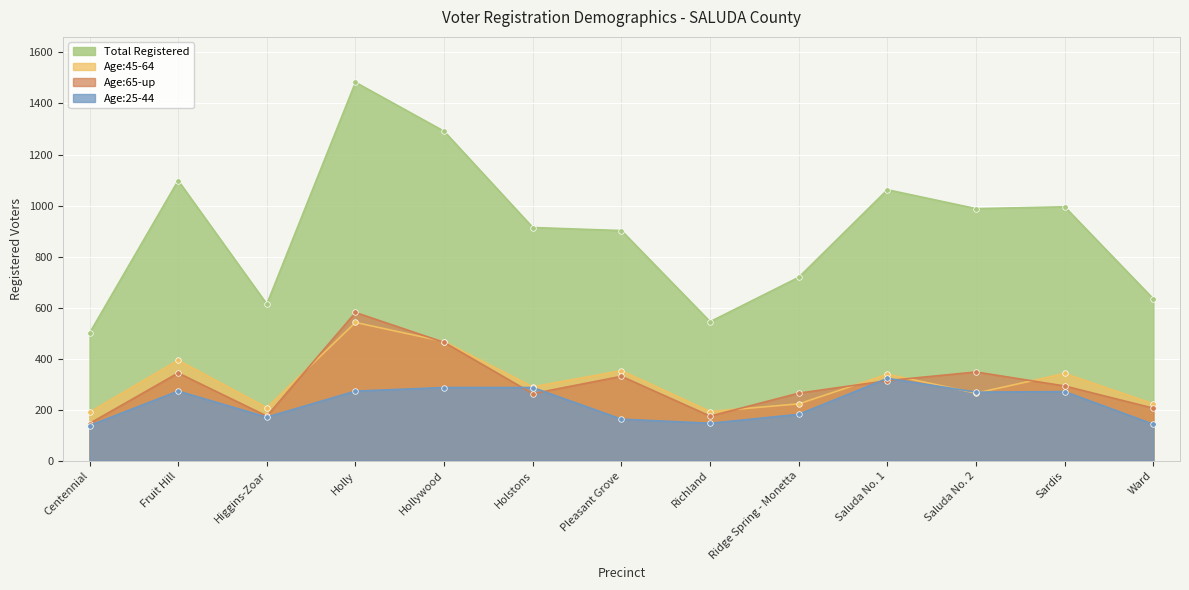

Reading left to right, what are all the values shown in this chart?

Total Registered: Centennial=500	Fruit Hill=1098	Higgins-Zoar=614	Holly=1483	Hollywood=1291	Holstons=914	Pleasant Grove=902	Richland=545	Ridge Spring - Monetta=719	Saluda No. 1=1062	Saluda No. 2=988	Sardis=995	Ward=634
Age:45-64: Centennial=190	Fruit Hill=394	Higgins-Zoar=208	Holly=542	Hollywood=467	Holstons=290	Pleasant Grove=353	Richland=193	Ridge Spring - Monetta=223	Saluda No. 1=339	Saluda No. 2=265	Sardis=342	Ward=223
Age:65-up: Centennial=146	Fruit Hill=344	Higgins-Zoar=175	Holly=581	Hollywood=464	Holstons=263	Pleasant Grove=331	Richland=175	Ridge Spring - Monetta=265	Saluda No. 1=314	Saluda No. 2=348	Sardis=293	Ward=206
Age:25-44: Centennial=138	Fruit Hill=273	Higgins-Zoar=171	Holly=273	Hollywood=287	Holstons=287	Pleasant Grove=163	Richland=147	Ridge Spring - Monetta=182	Saluda No. 1=323	Saluda No. 2=269	Sardis=271	Ward=143